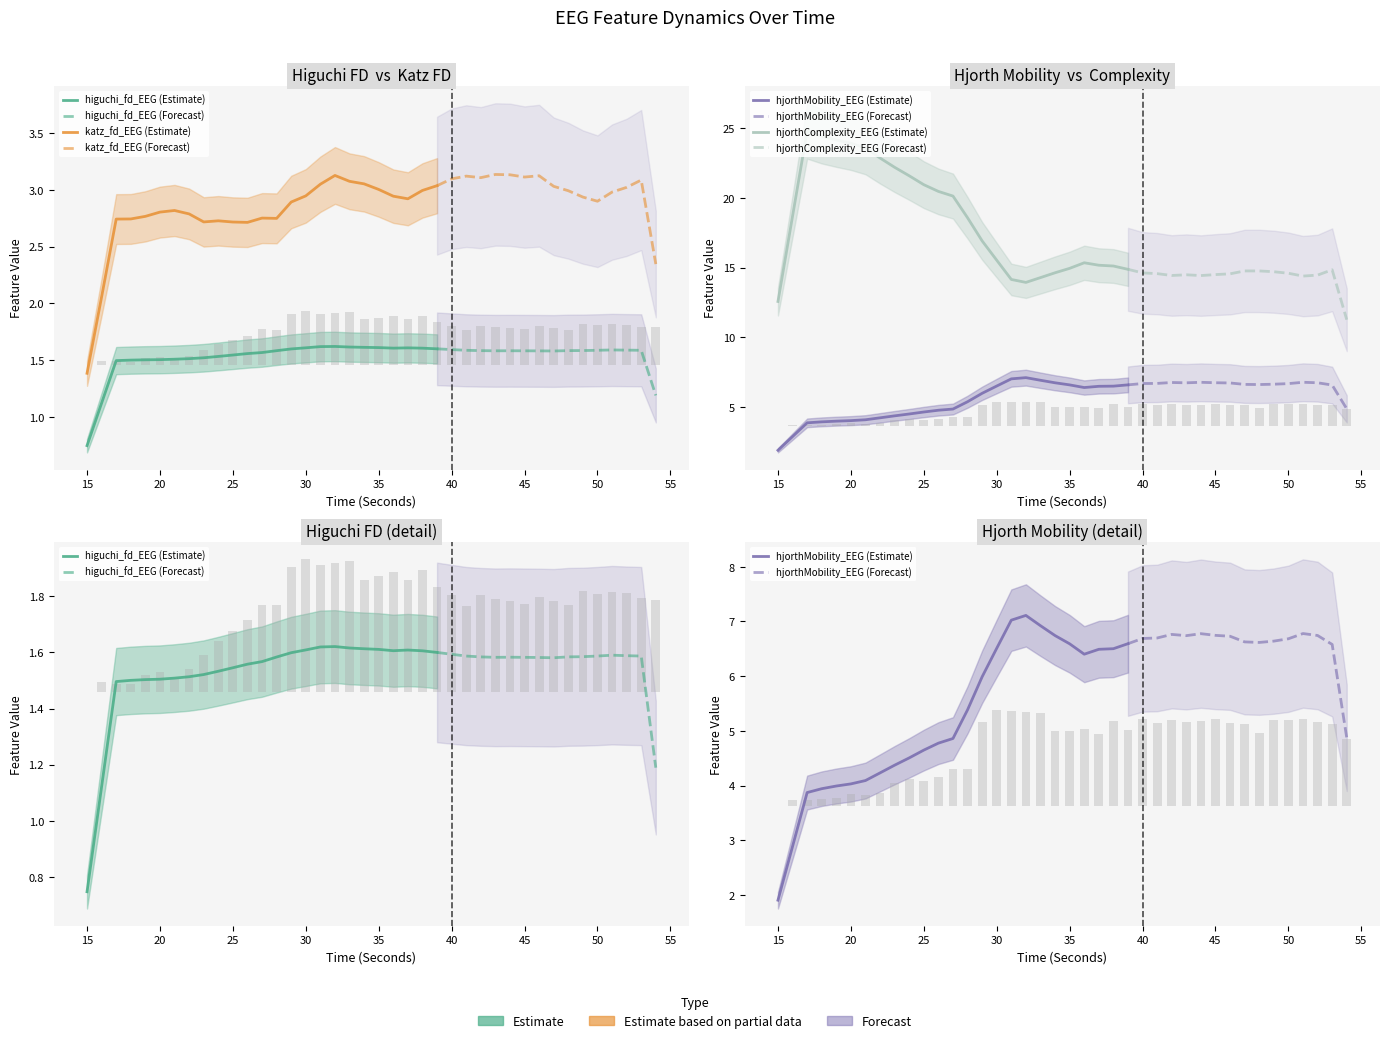

How many data points does each series have?

40